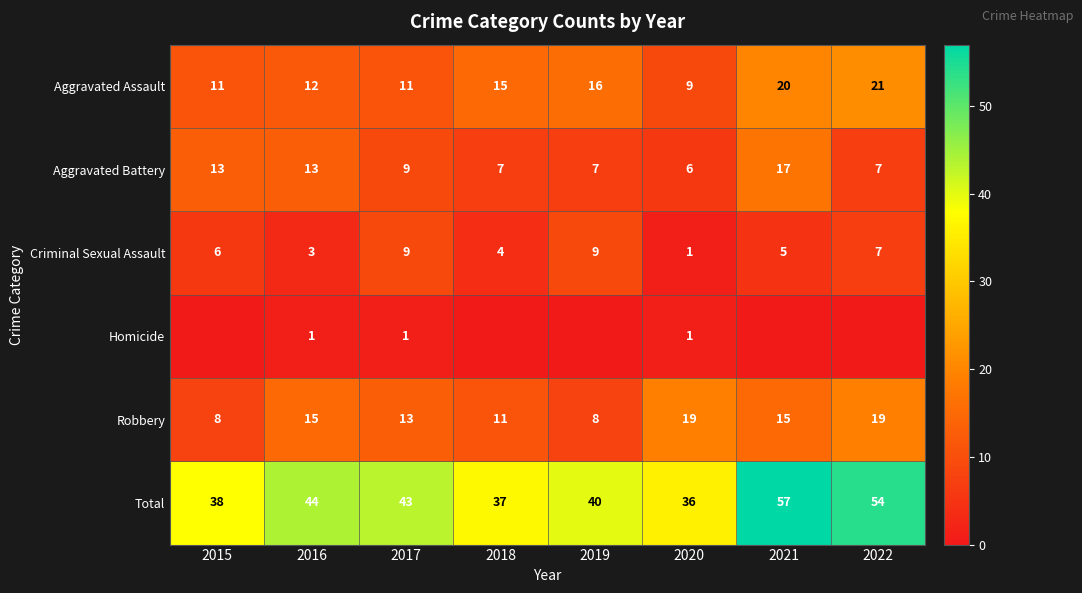

Read the Aggravated Battery value at 2017, to the nearest 5.

10